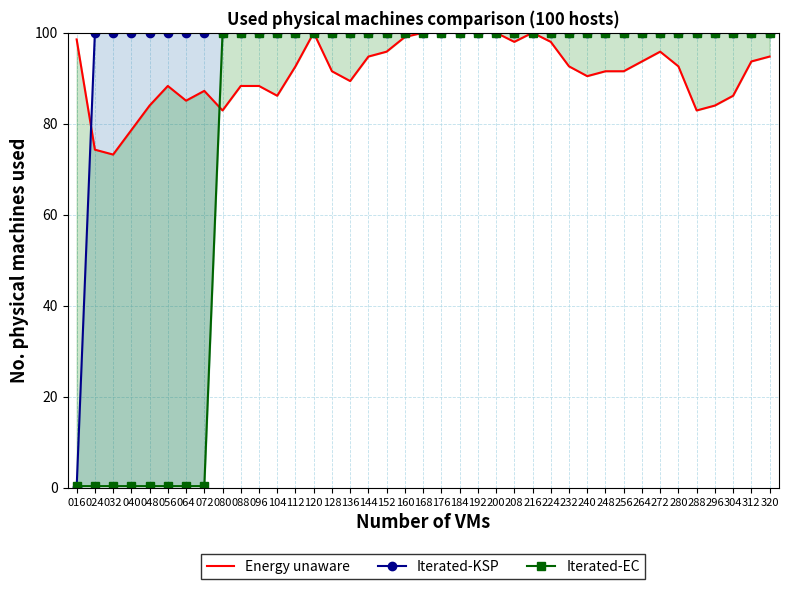

How many values in the Energy unaware series are below 92?

19